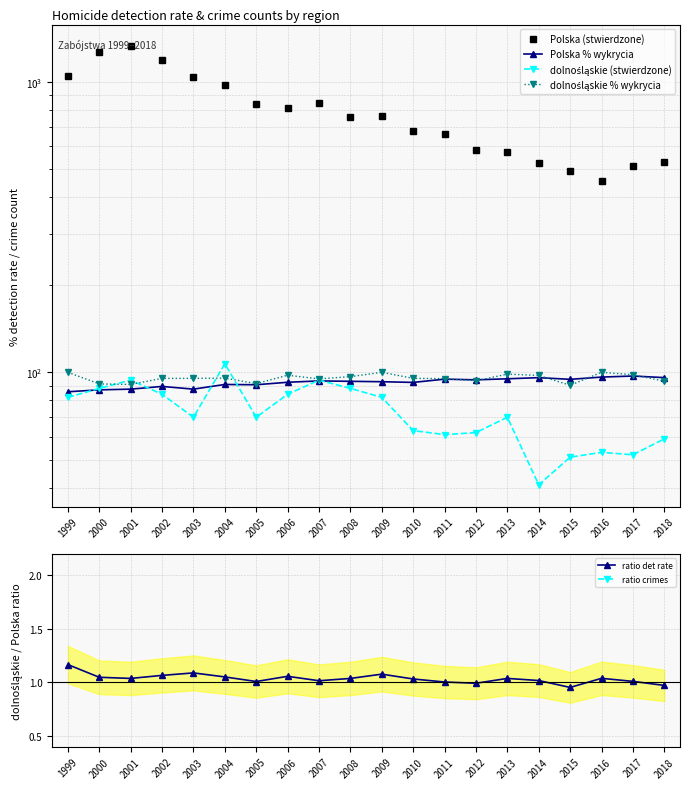

True or false: Polska (stwierdzone) has a value of 1188.3 at 2011.

False